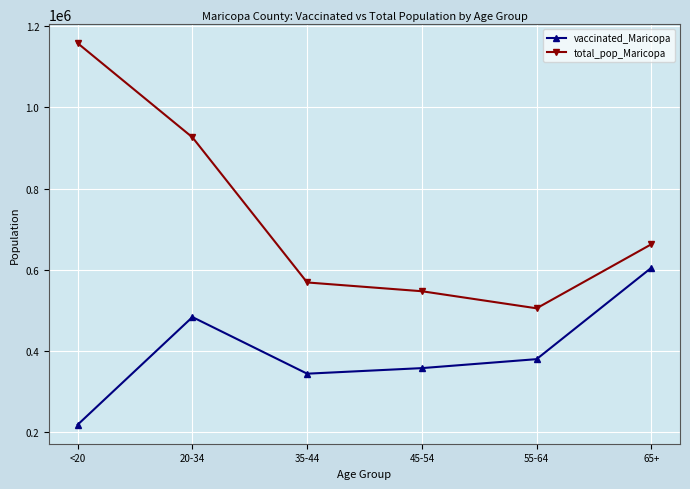

Is the value of total_pop_Maricopa at 65+ greater than the value of vaccinated_Maricopa at 65+?

Yes